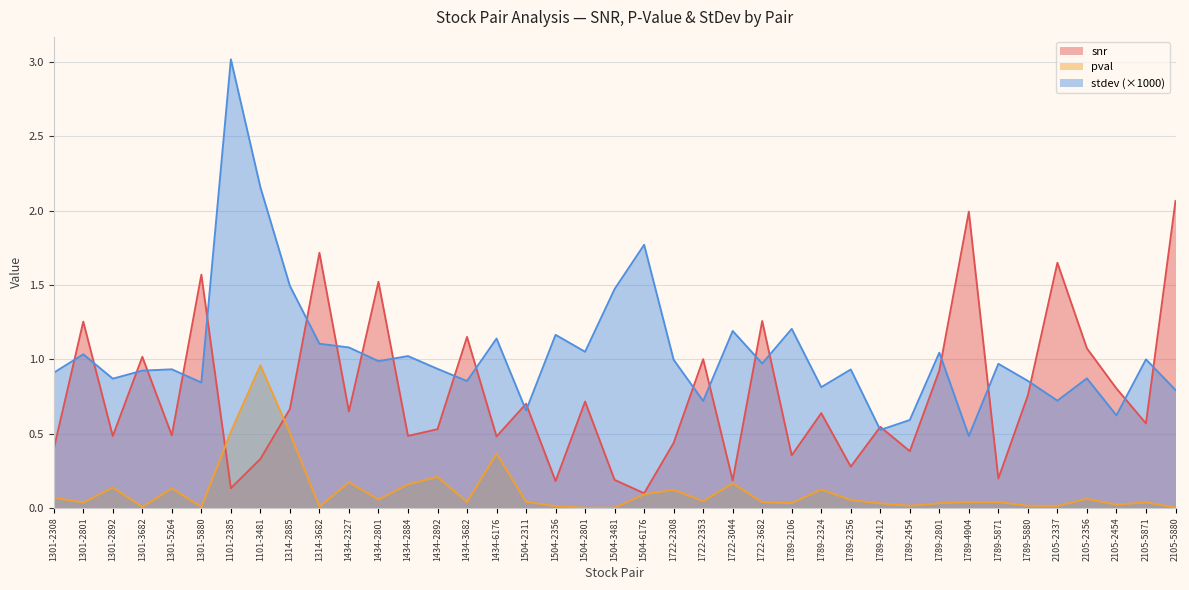

What is the total value across all series at 1789-2454?

1.0